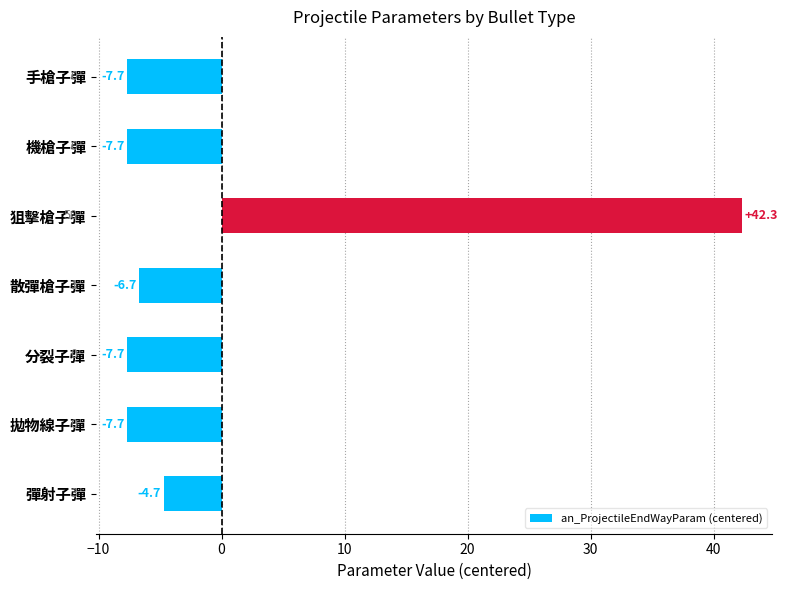

What is the smallest value displayed?

-7.7